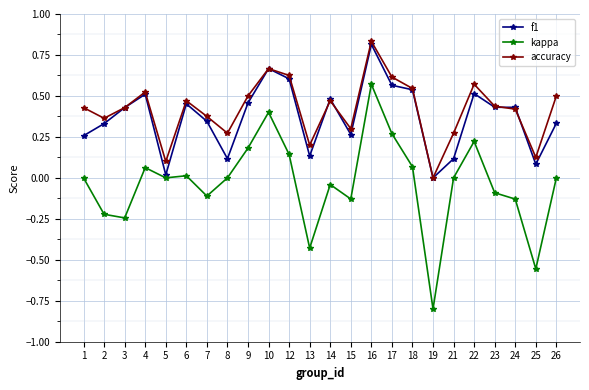

The f1 series shows 0.3 at 2. True or false?

True